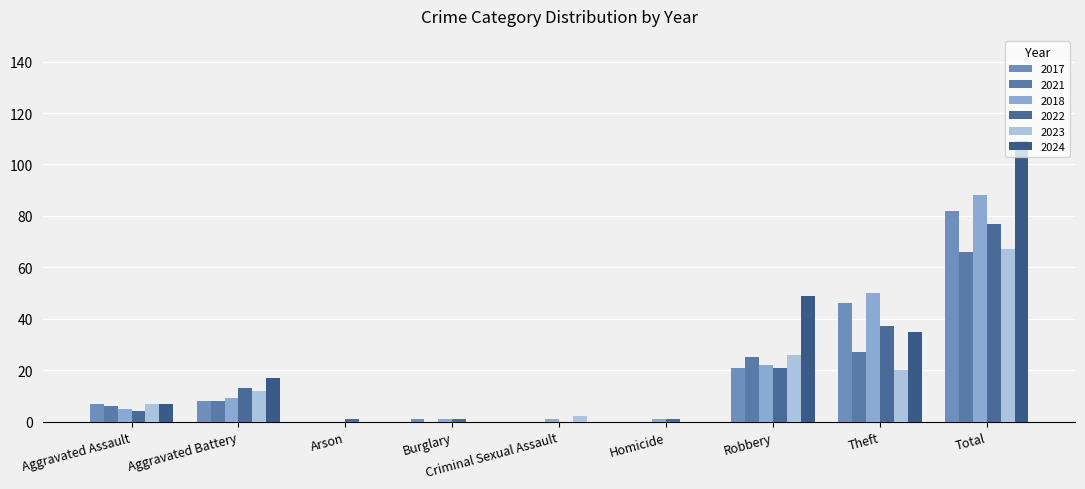

Are the bars grouped side by side (vs. stacked)?

Yes